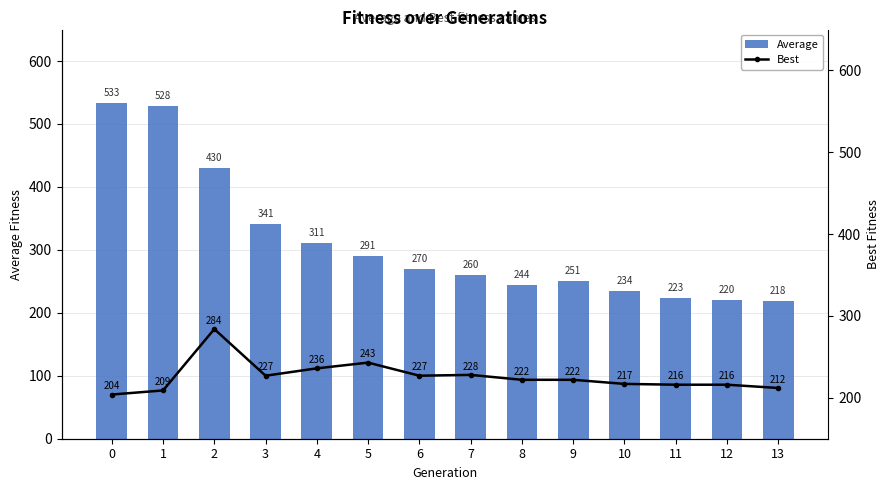

Is the value of Best at 10 greater than the value of Average at 6?

No